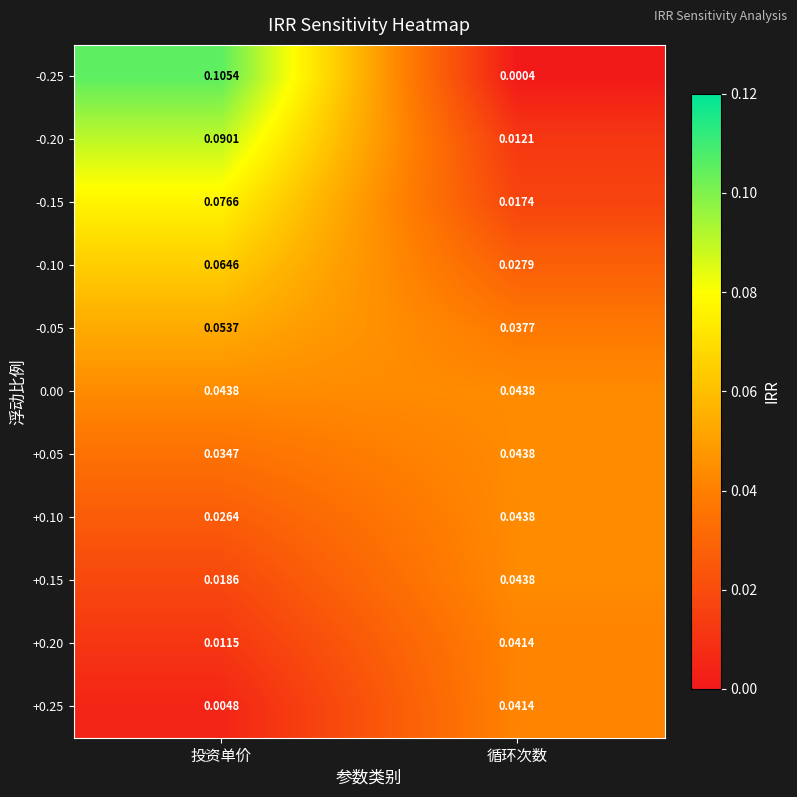

Which series has the largest total across all categories?

-0.25